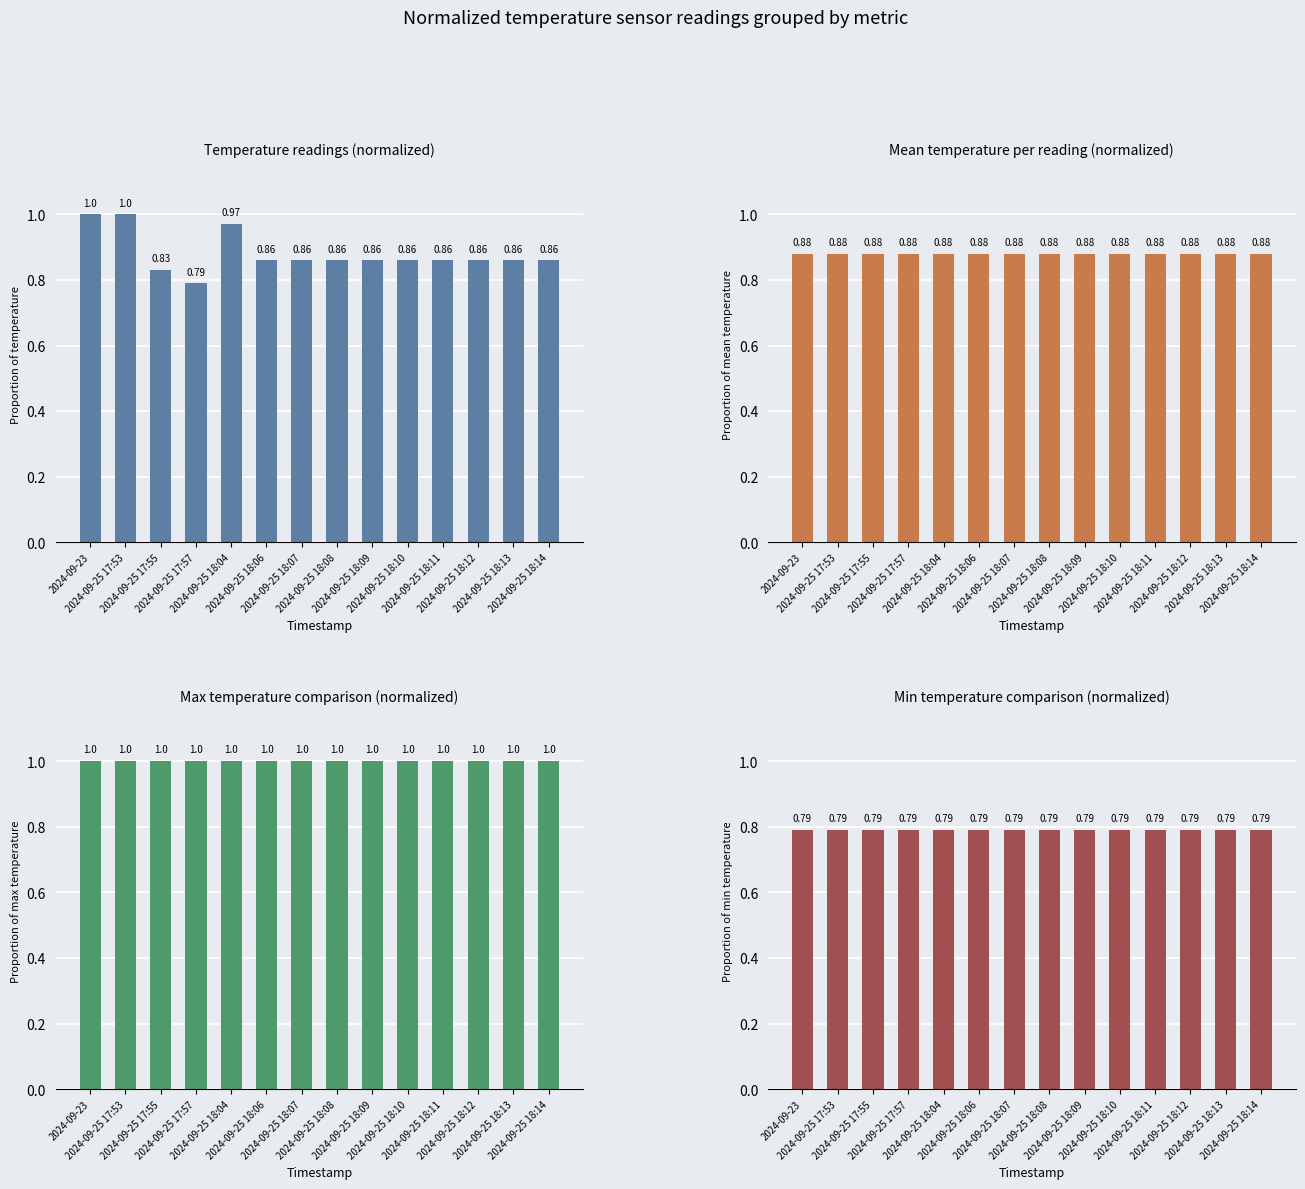

At how many categories does at least one series exceed 0?

14